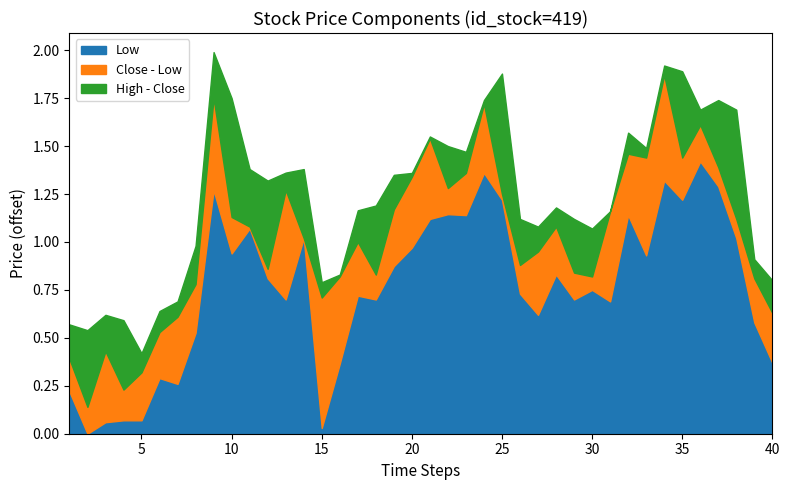

Is the value of low at 35 greater than the value of high at 32?

No